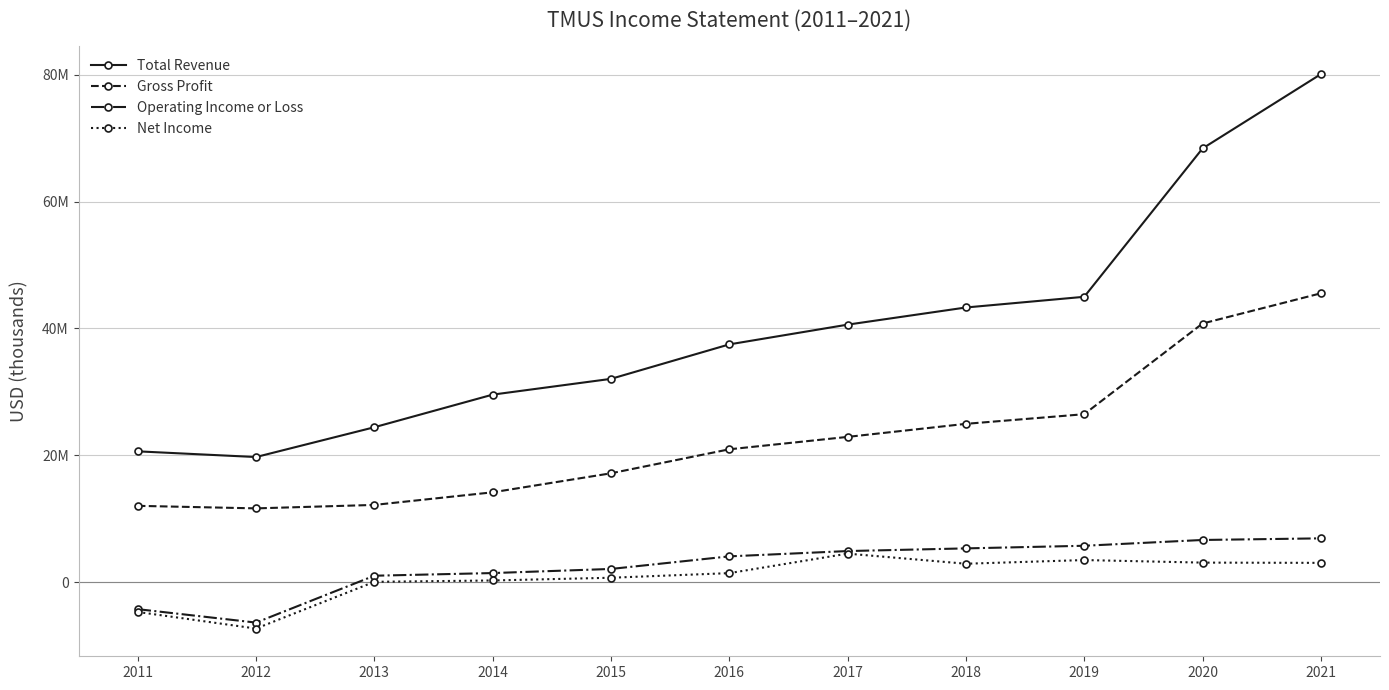

What is the value of the Net Income point at the 11th from the left?

3024000